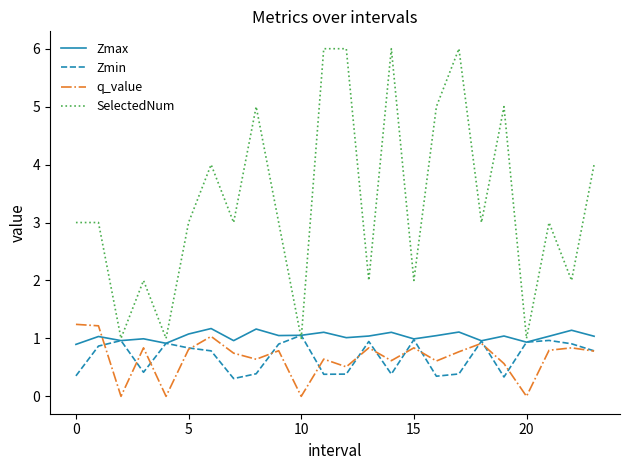

What is the lowest value of the Zmin series?

0.3